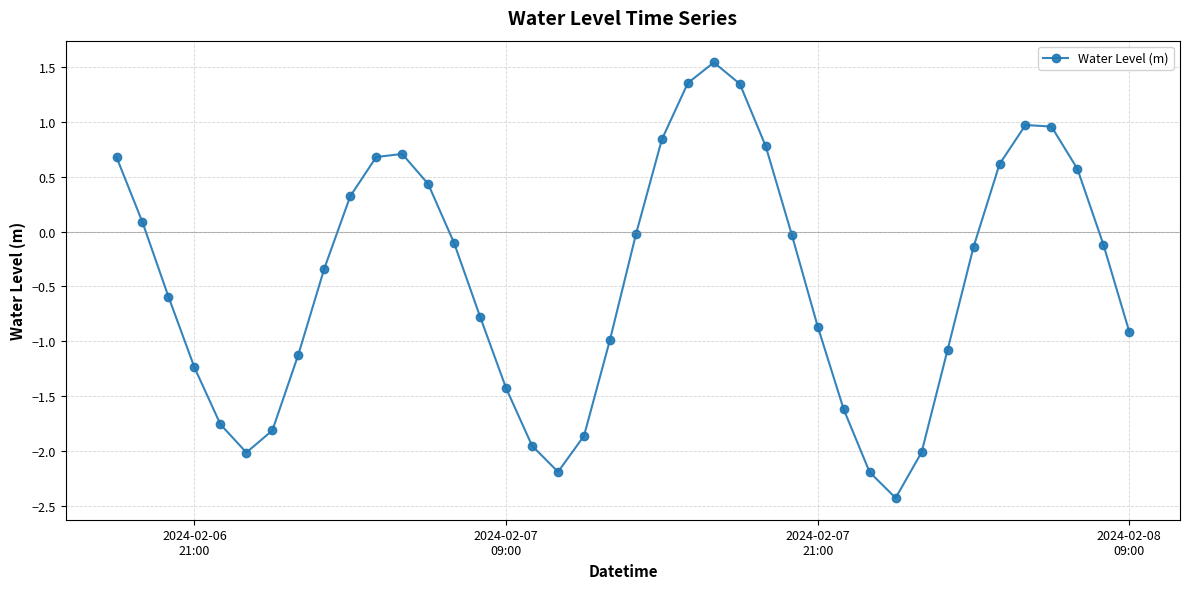

True or false: the data has more than 2 interior local peaks.

True